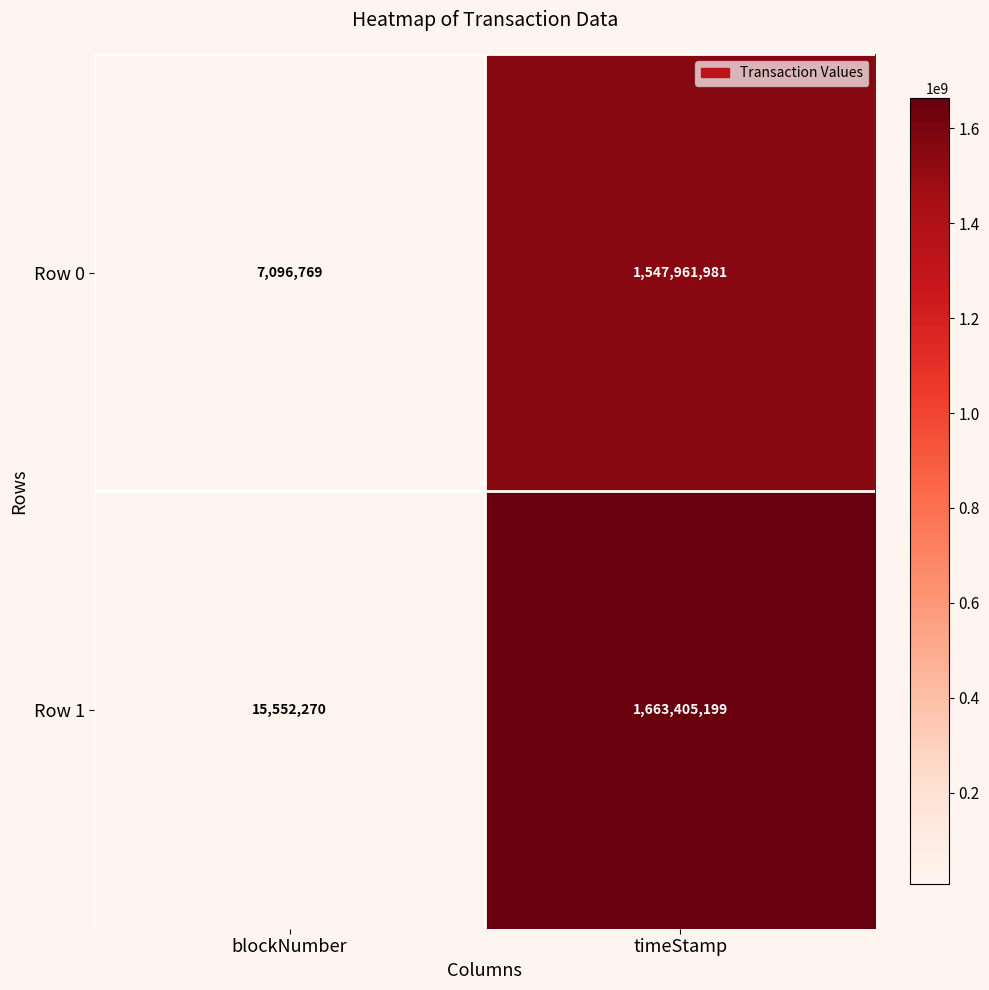

What is the sum of all Row 0 values?

1555058750